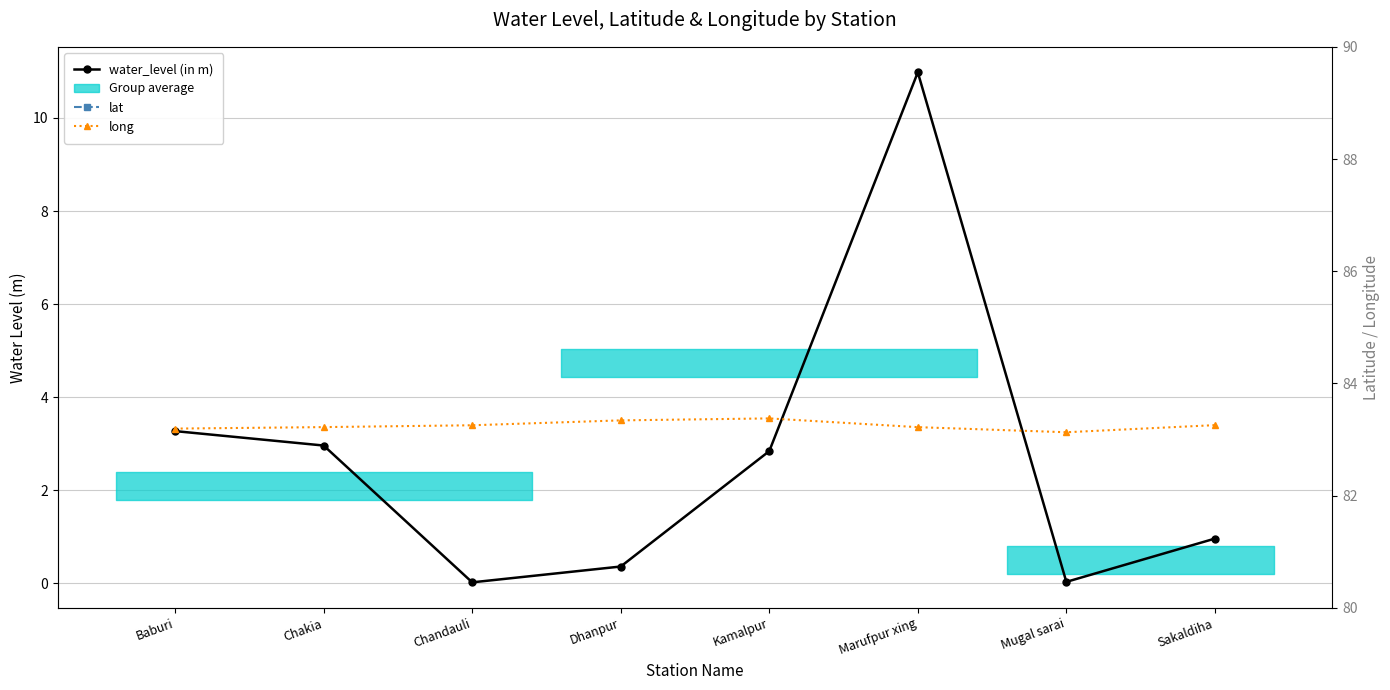

List the series in order of their overall mean, lowest first.

water_level (in m), lat, long